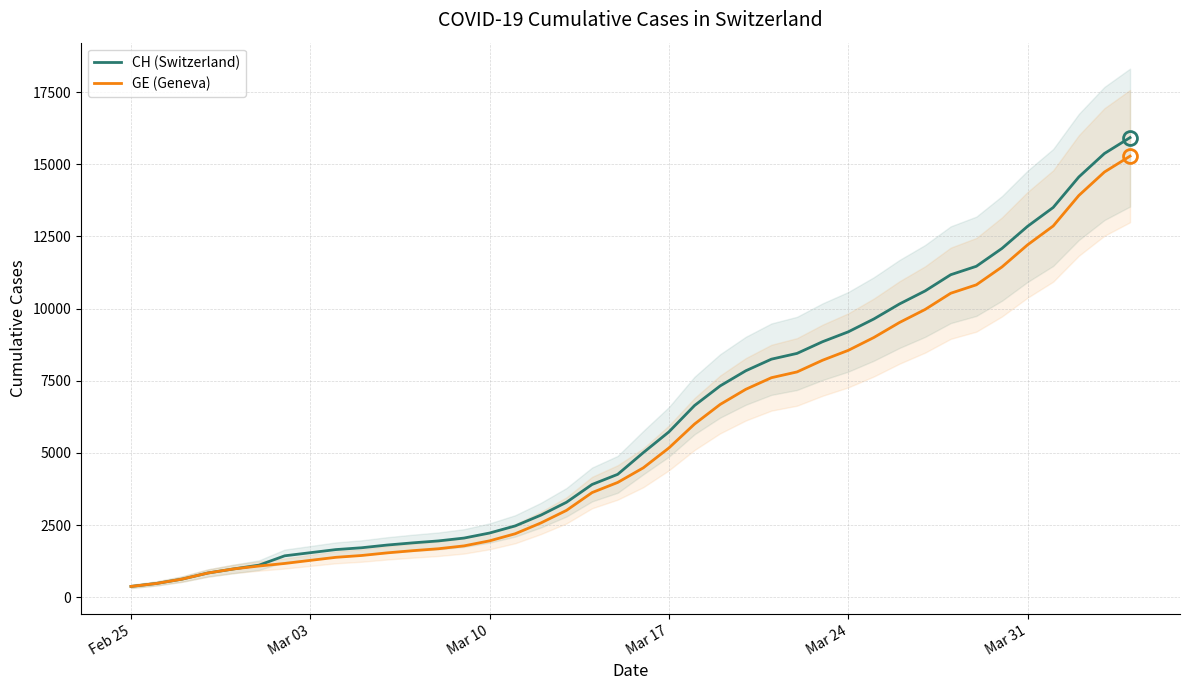

True or false: CH (Switzerland) and GE (Geneva) cross at least once.

False